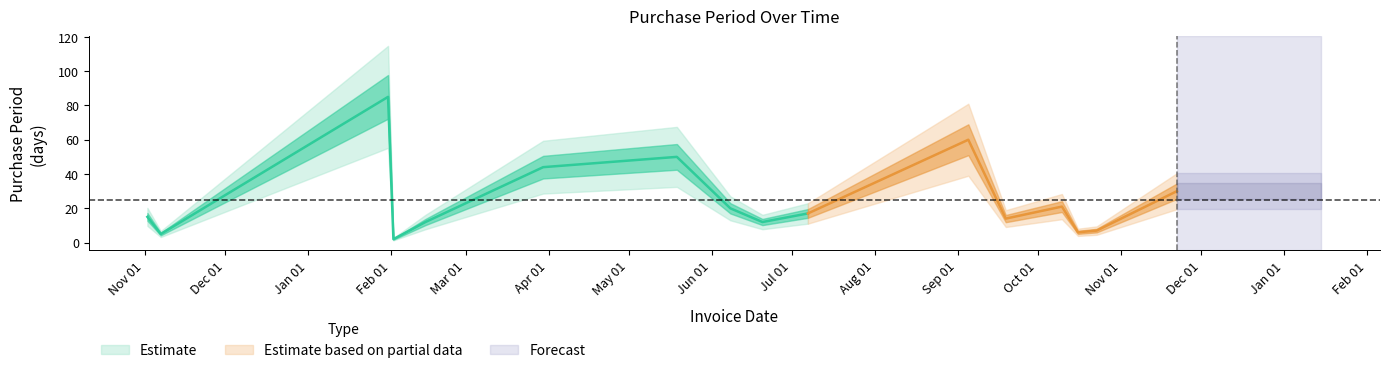

At which category does the data reach its first local peak?

2017-01-31